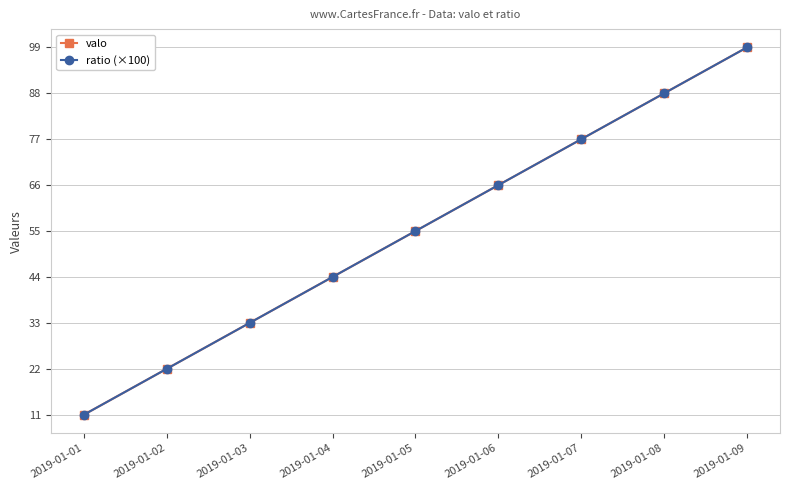

Which has a higher value, 2019-01-06 or 2019-01-01?

2019-01-06